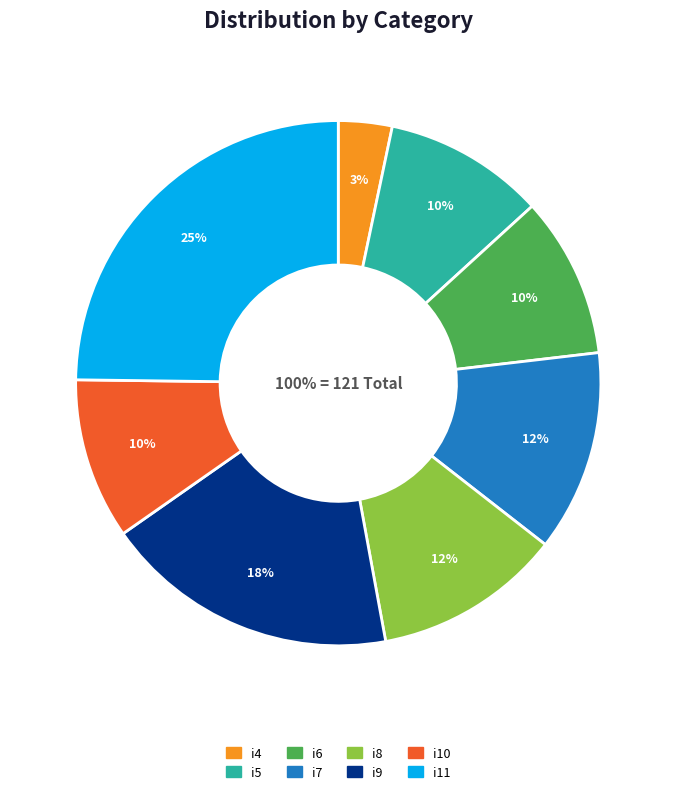

Is it true that i10 is 1% of the pie?

False